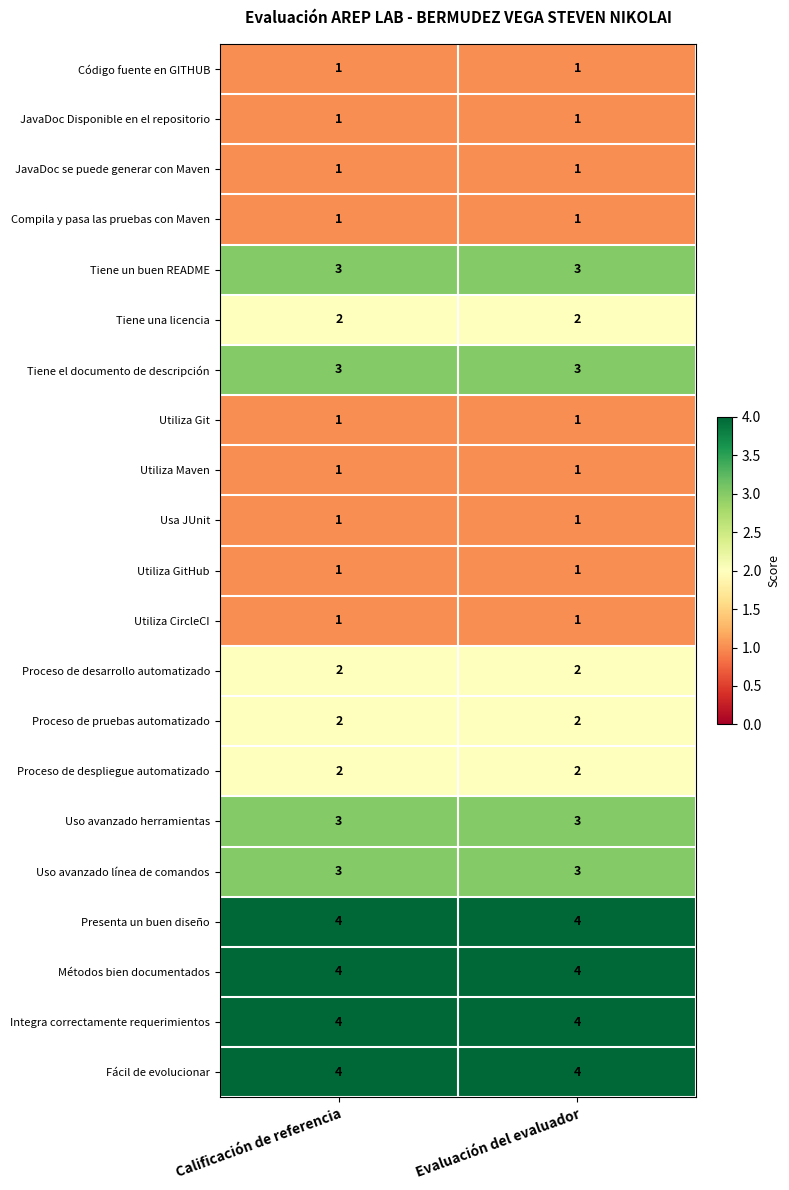

What is the difference between the highest and lowest values at Evaluación del evaluador?

3